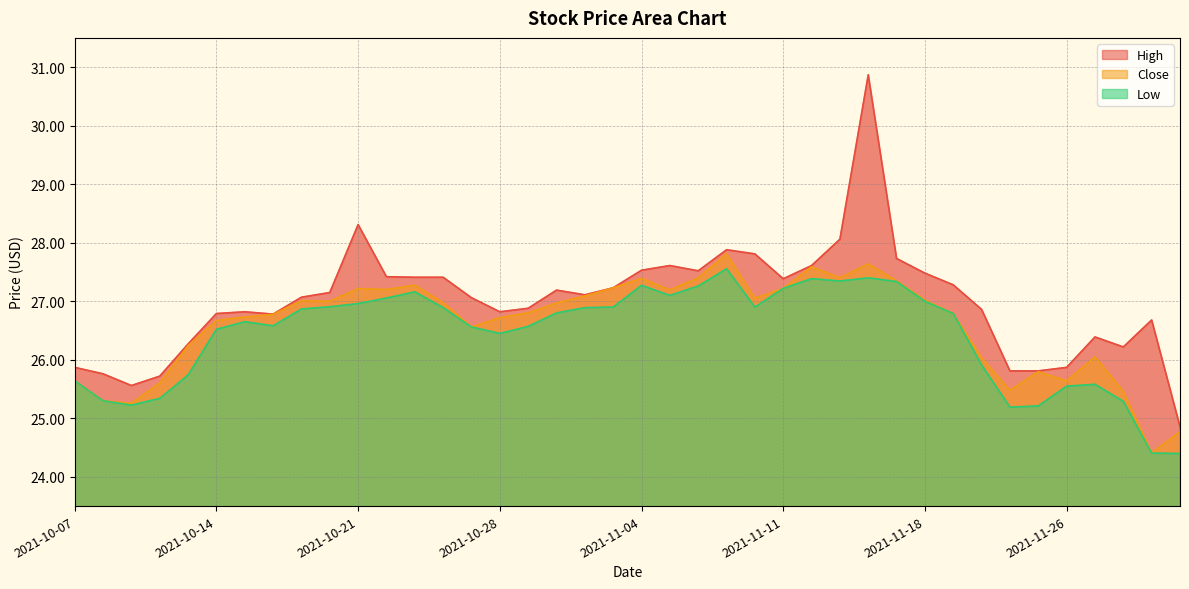

What are all the series names shown in the legend?

High, Low, Close